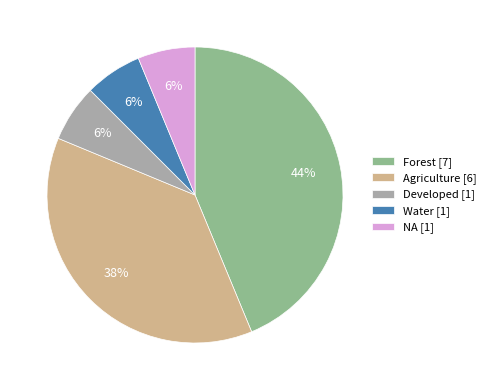

To the nearest percent, what is the average slice percentage?

20%